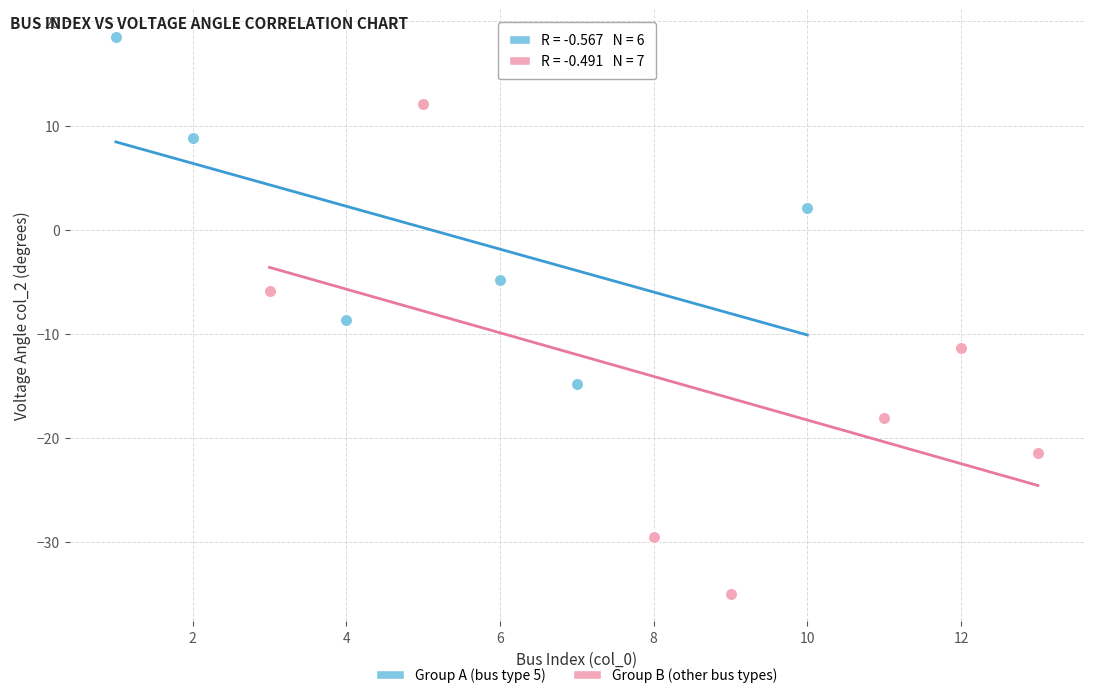

Which series reaches the maximum Y coordinate?

Group A (bus type 5)